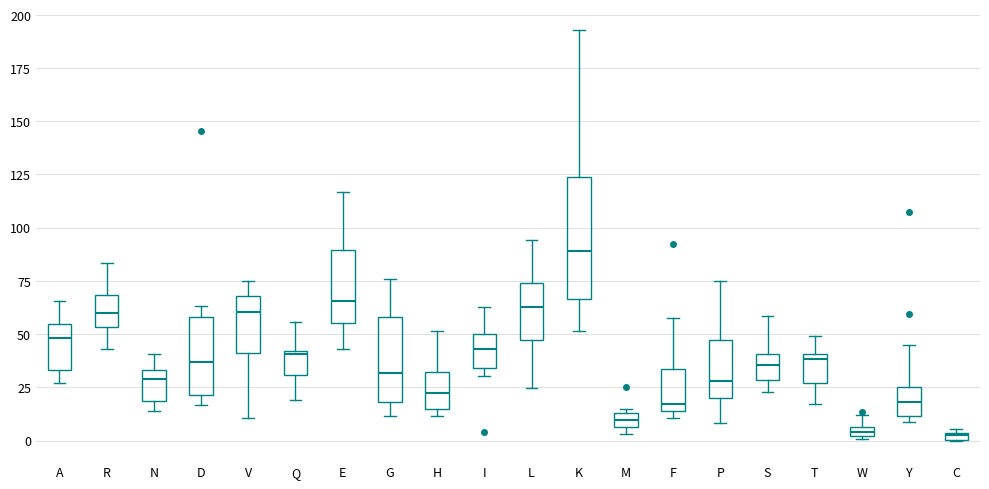

Which box is the tallest, from its lower edge to its upper edge?

K